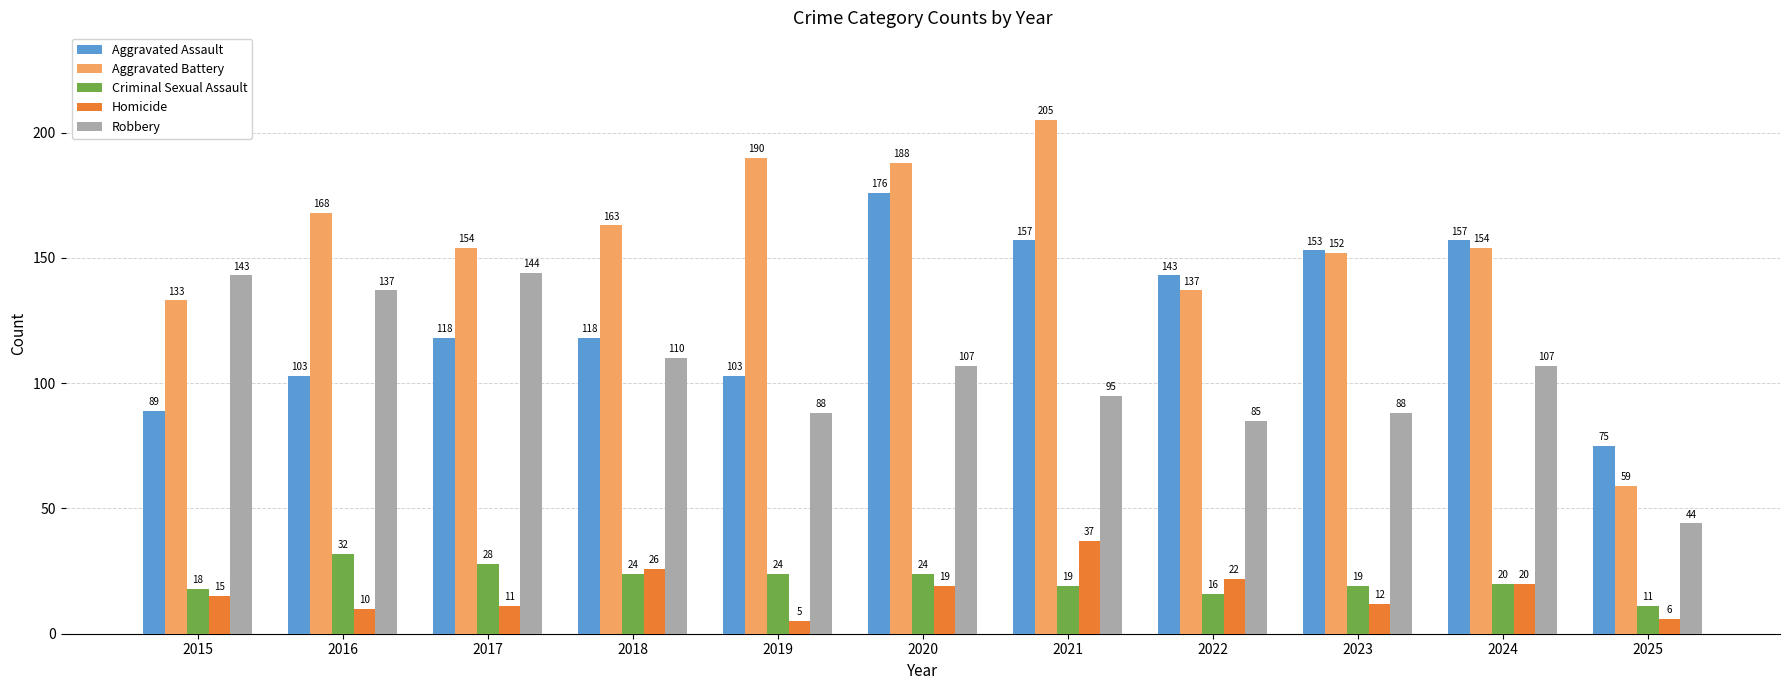

How many series are shown in this chart?

5